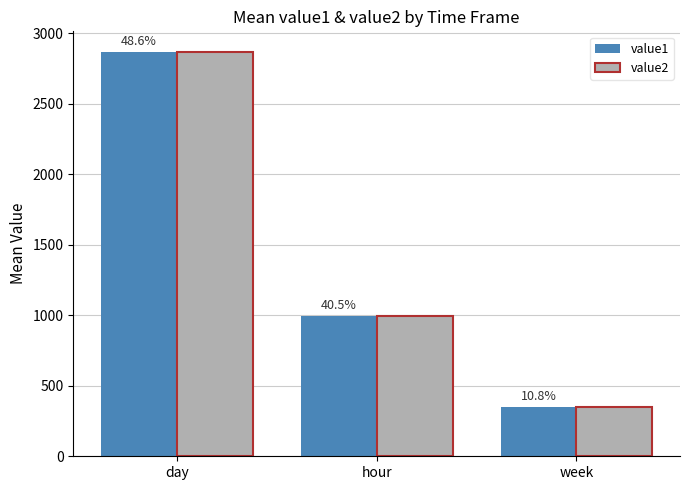

Reading left to right, extract all data points from this chart.

value1: day=2865.1	hour=993.8	week=349.1
value2: day=2871.3	hour=995.6	week=348.5